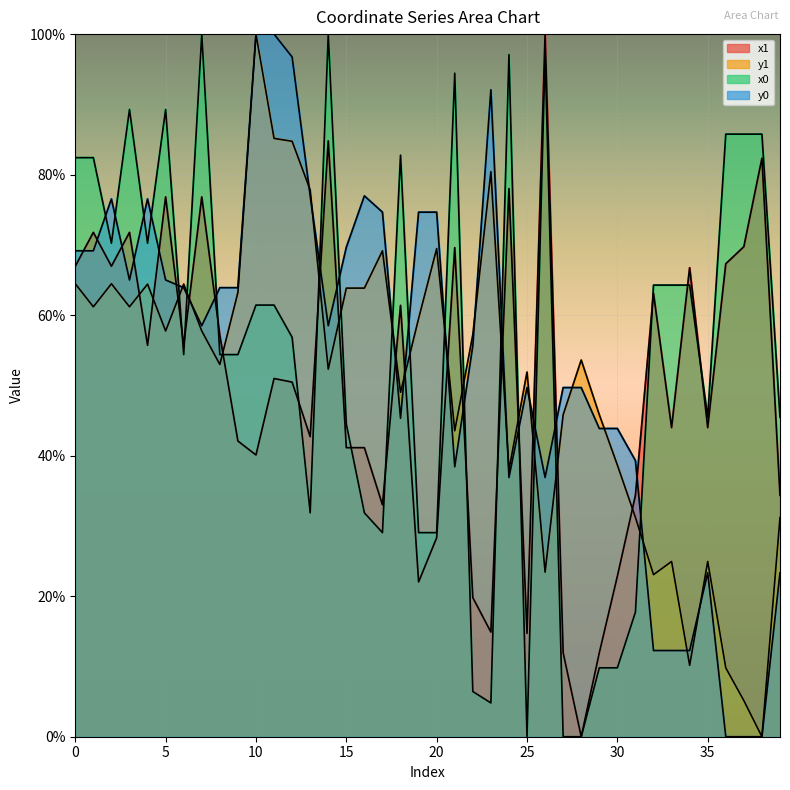

How many interior local valleys does the y1 series have?

12